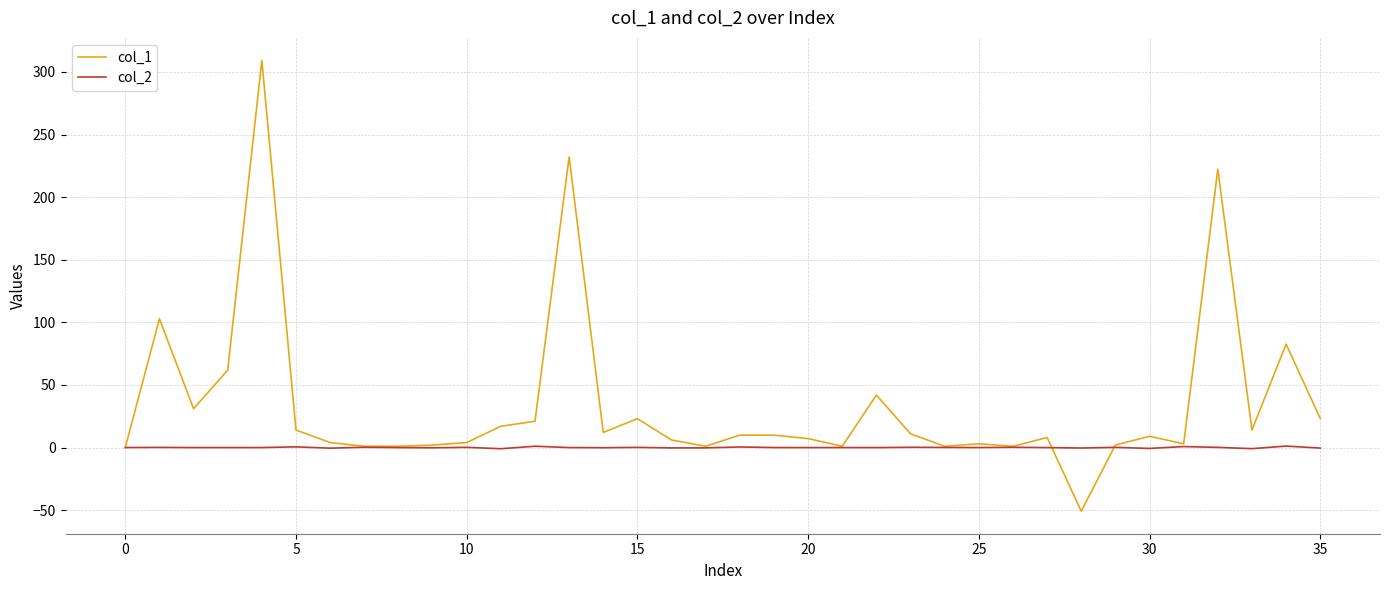

Which series has the largest range (max minus min)?

col_1